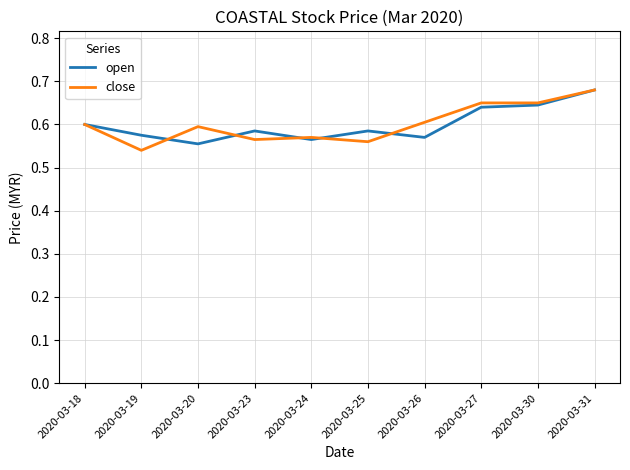

True or false: close and open cross at least once.

True